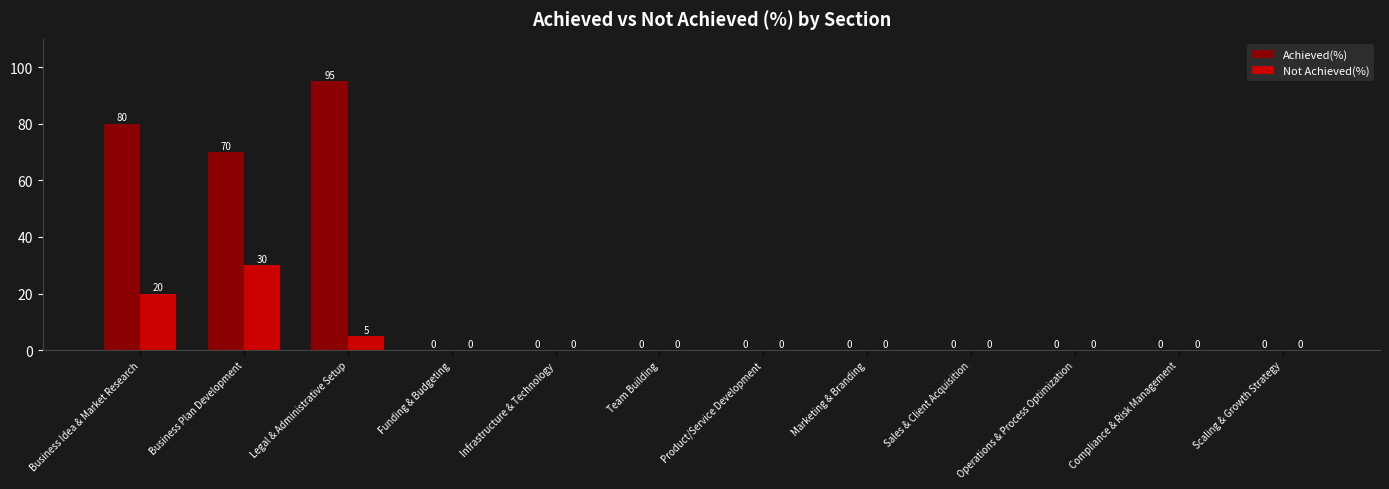

Is the value of Achieved(%) at Product/Service Development greater than the value of Not Achieved(%) at Business Idea & Market Research?

No